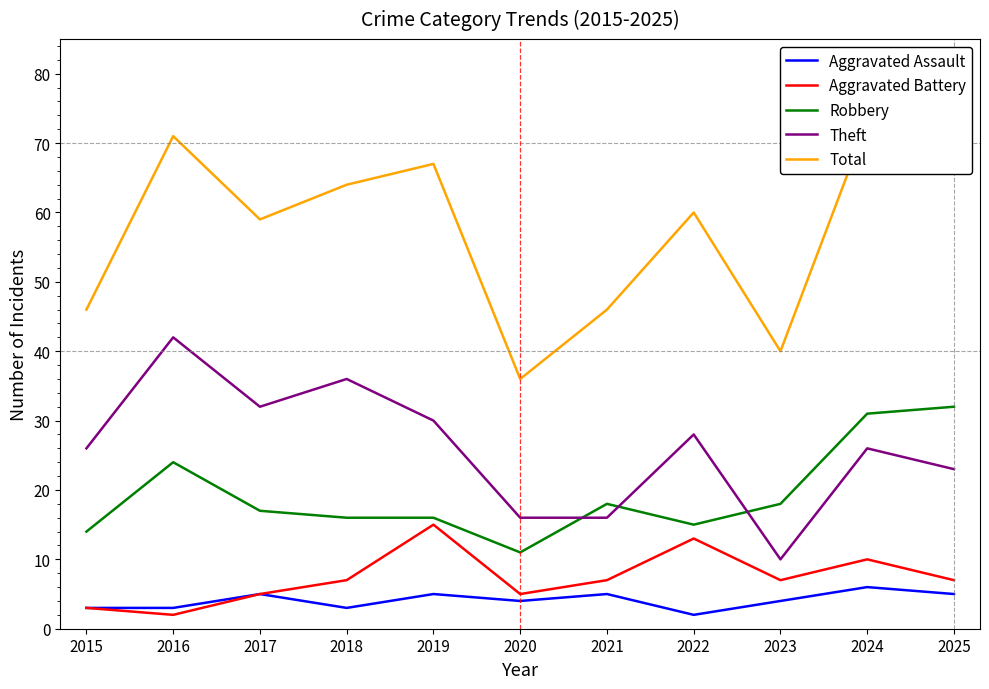

Reading left to right, list all the values displayed in this chart.

Aggravated Assault: 3	3	5	3	5	4	5	2	4	6	5
Aggravated Battery: 3	2	5	7	15	5	7	13	7	10	7
Robbery: 14	24	17	16	16	11	18	15	18	31	32
Theft: 26	42	32	36	30	16	16	28	10	26	23
Total: 46	71	59	64	67	36	46	60	40	73	68